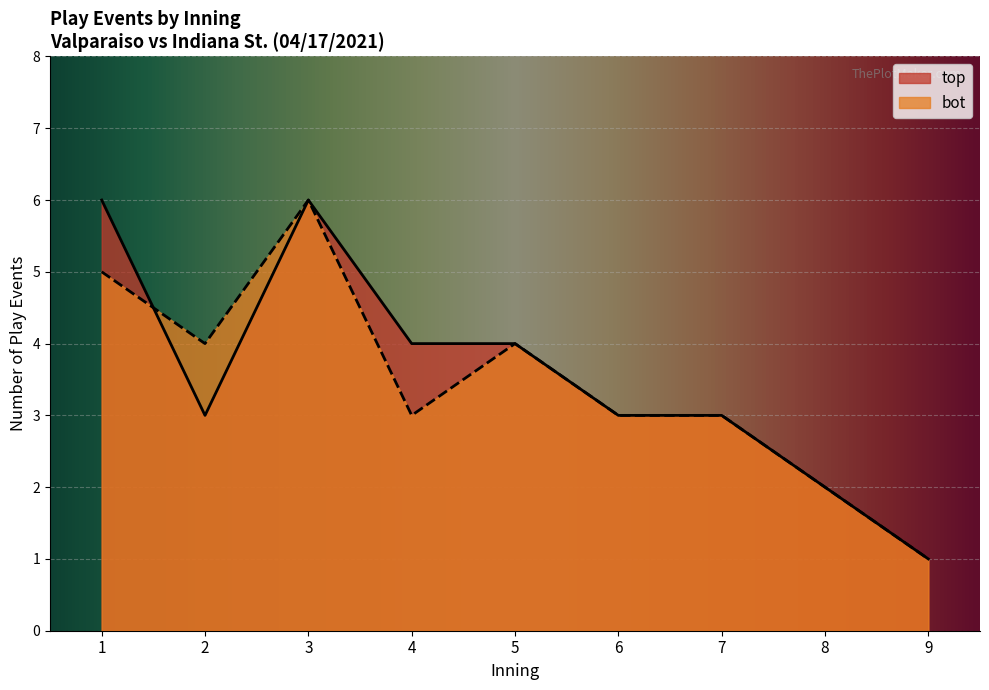

The value of top at 8 is 1. True or false?

False